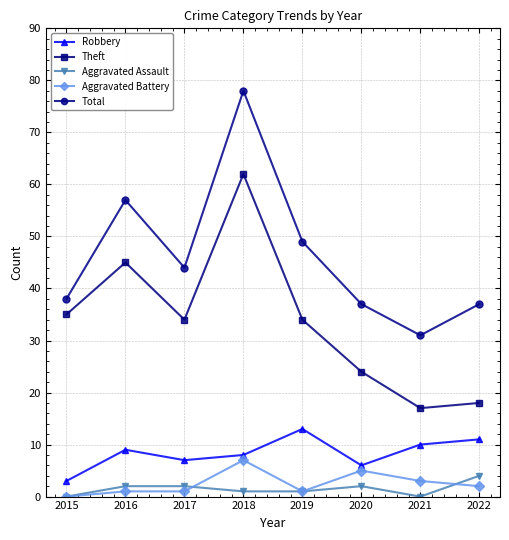

What is the maximum value shown in the chart?

78